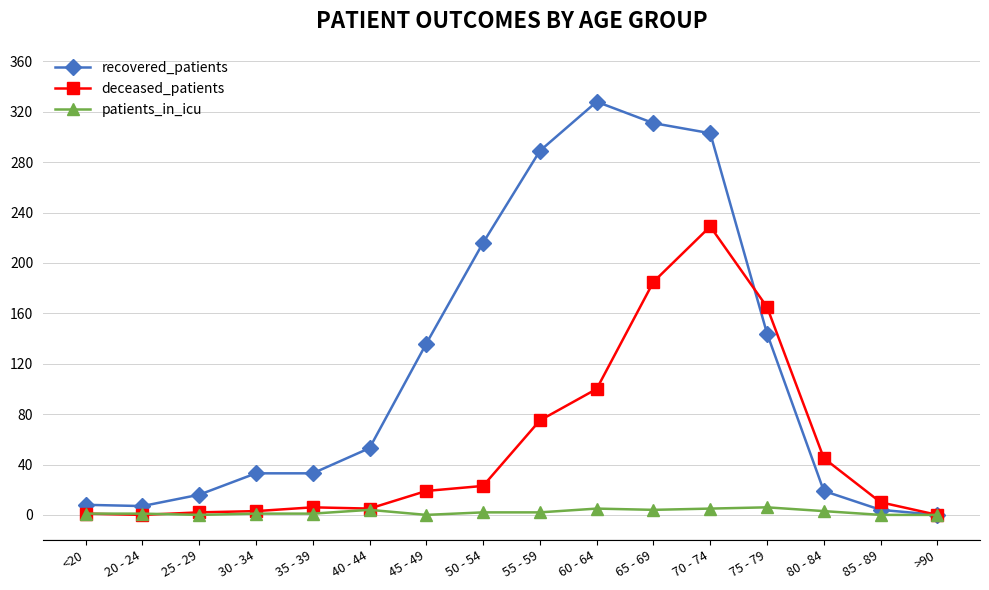

Which series has the widest spread of values?

recovered_patients